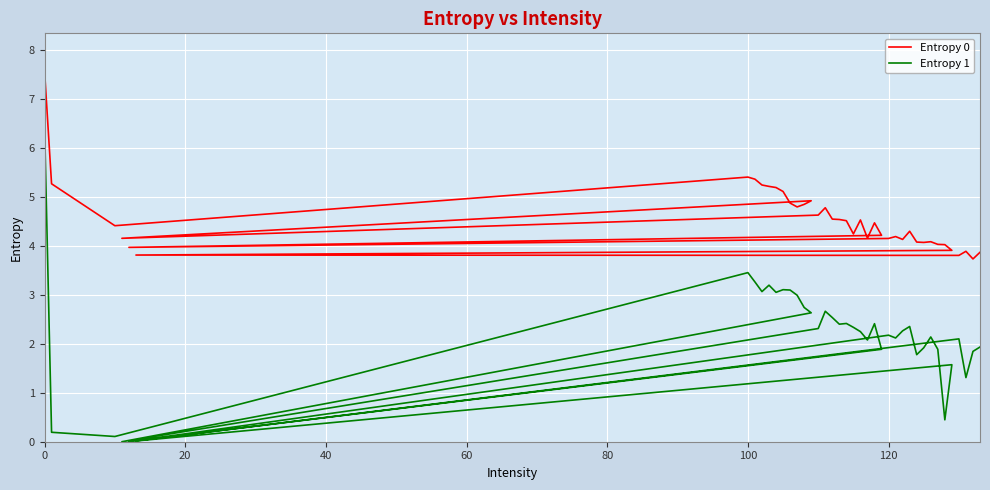

Is the value of Entropy 1 at 32 greater than the value of Entropy 0 at 33?

No